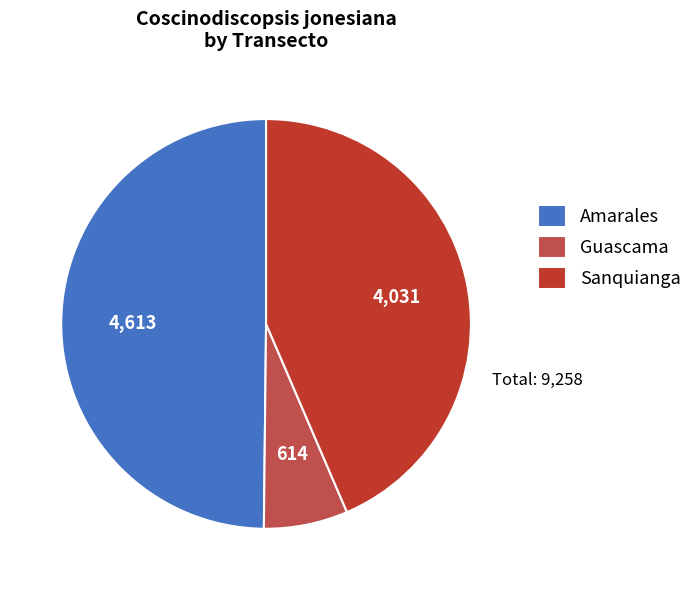

Which category has the smallest portion of the pie?

Guascama